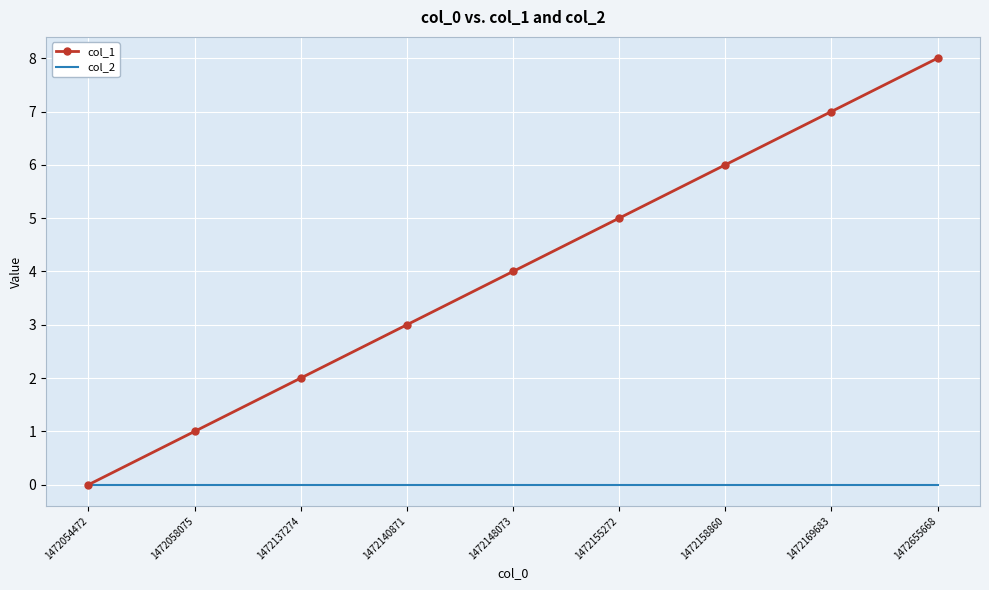

Reading left to right, transcribe all the data shown in this chart.

col_1: 0	1	2	3	4	5	6	7	8
col_2: 0	0	0	0	0	0	0	0	0